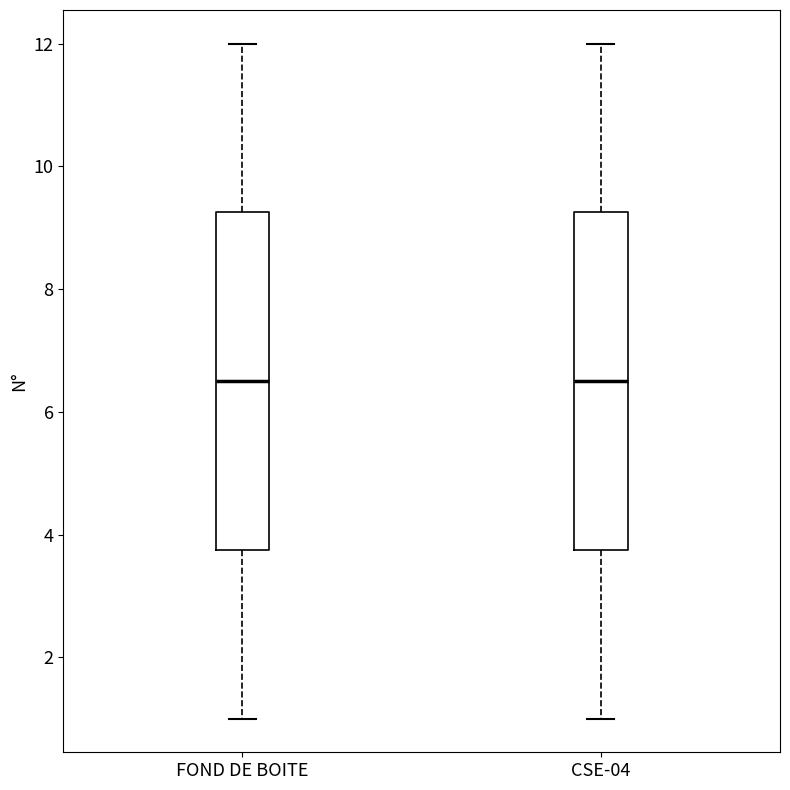

Reading left to right, transcribe this box plot: for each box, give where its median line is, the range the box spans, and where its two whiskers end, as read against the y-axis. The values are not printed on the chart, so give them approximately, as read against the axis.

FOND DE BOITE: median 6.6, box 3.8 to 9.2, whiskers 1.0 to 12.0
CSE-04: median 6.6, box 3.8 to 9.2, whiskers 1.0 to 12.0